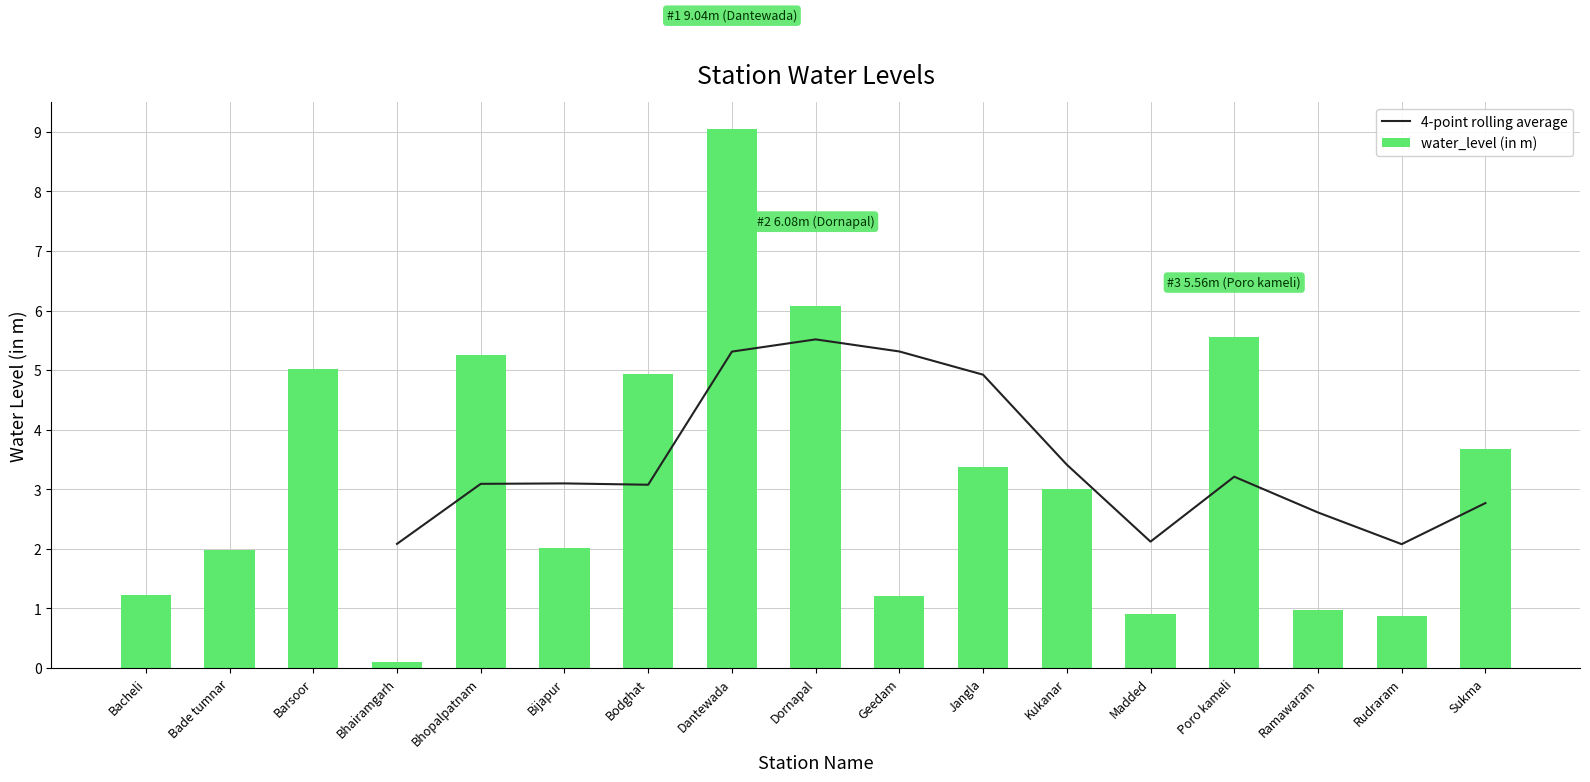

What is the greatest value displayed?

9.0